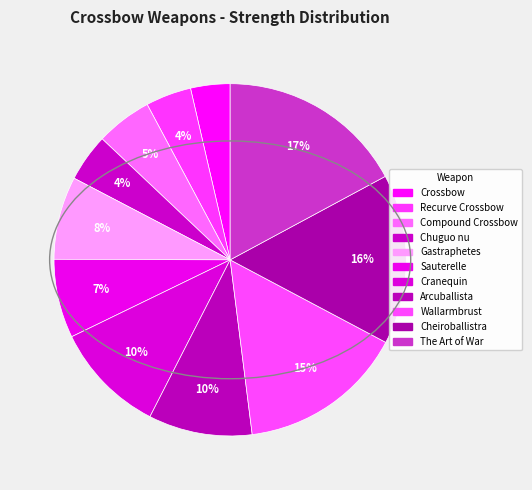

What is the largest slice in the pie chart?

The Art of War